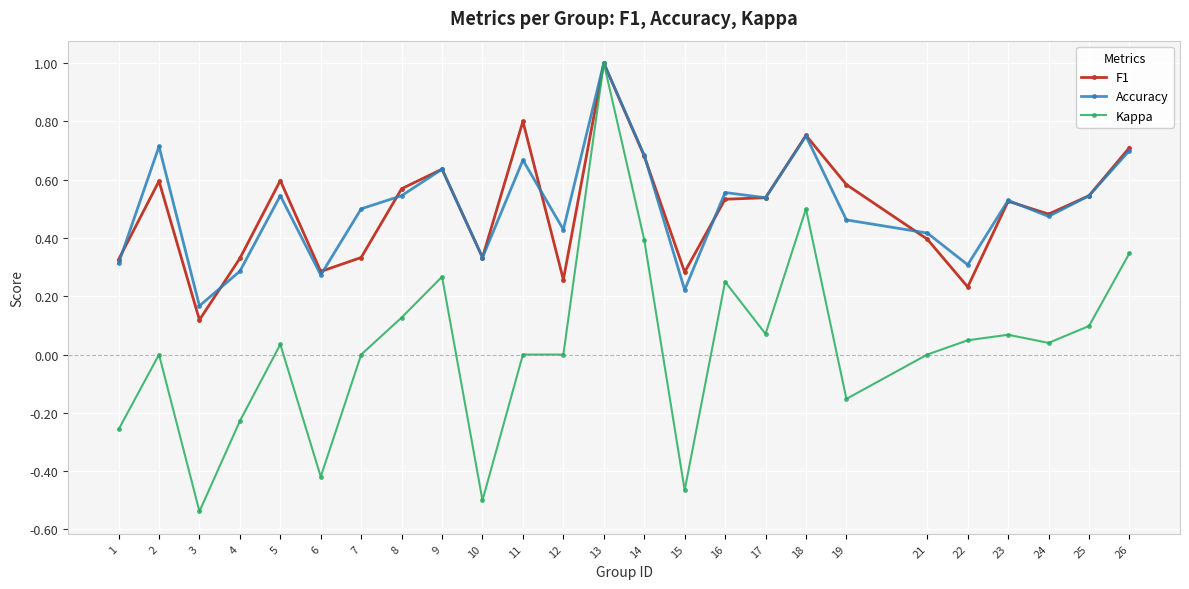

At which category is the sum across all series the highest?

13